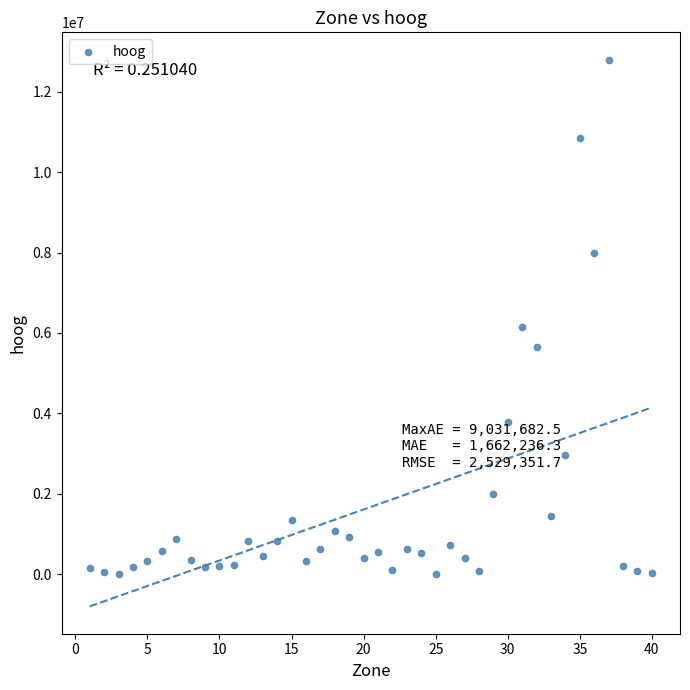

What Y value in the scatter plot is closest to 6400561?

6137602.0